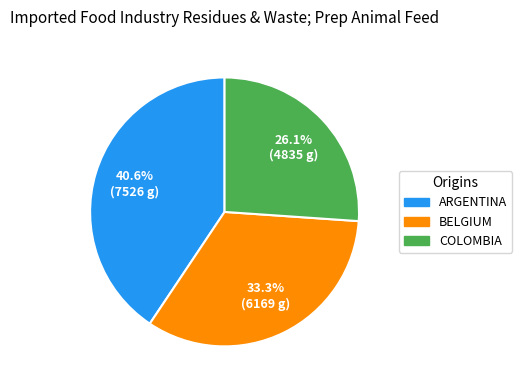

Is there any slice that represents more than half of the pie?

No